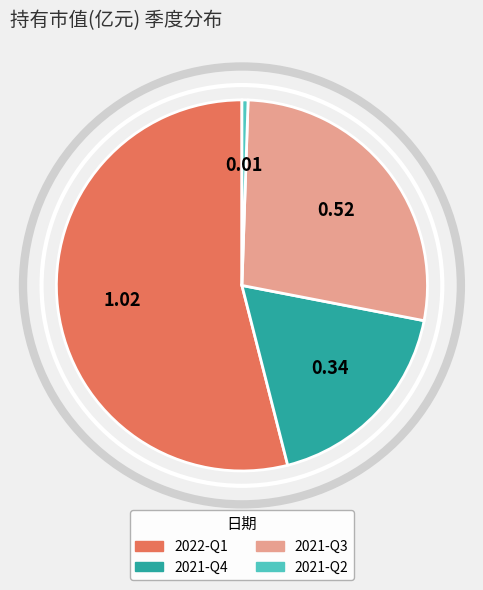

How many slices are in this pie chart?

4